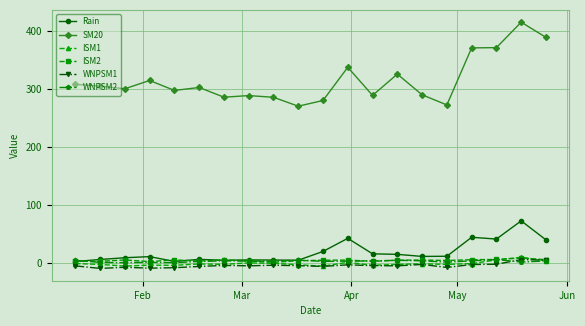

How many lines are shown in the chart?

6